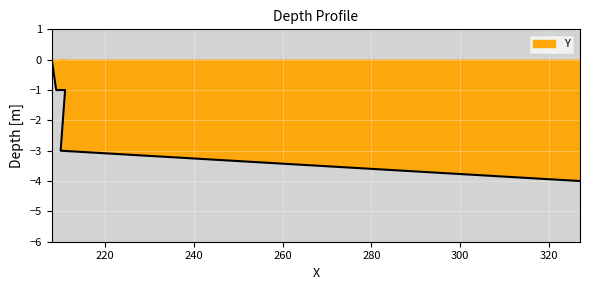

Is it true that the value at 210 is -1?

True